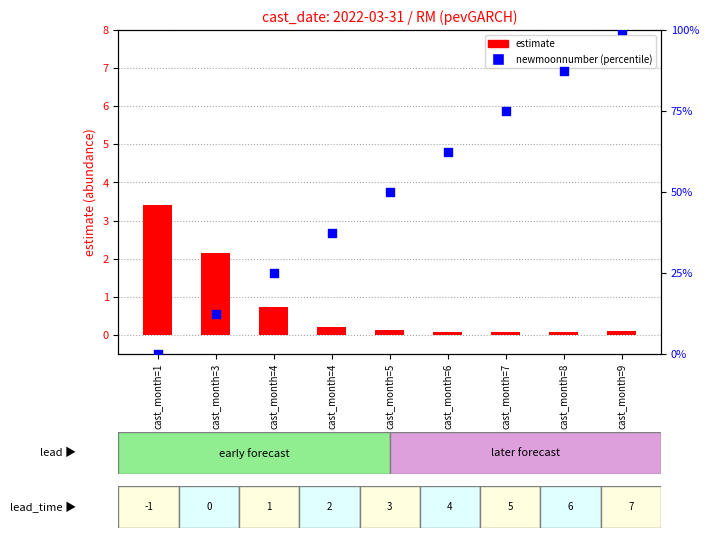

Which series has the largest total across all categories?

newmoonnumber (percentile)